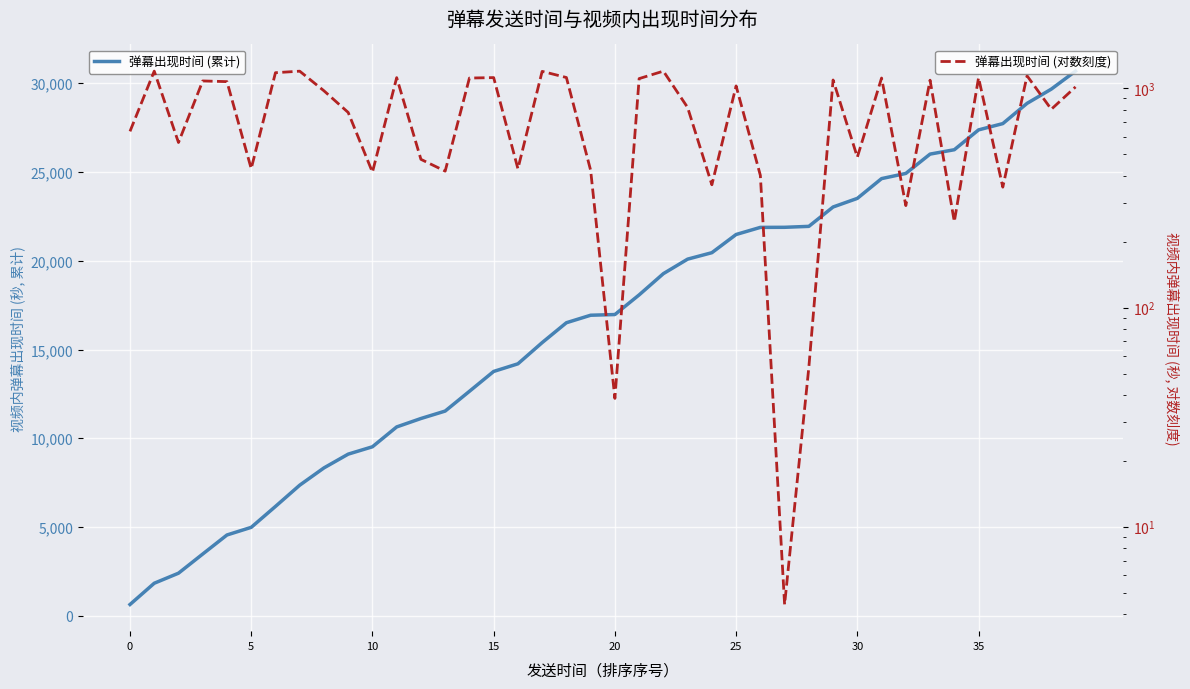

Which category has the highest value across all series?

39